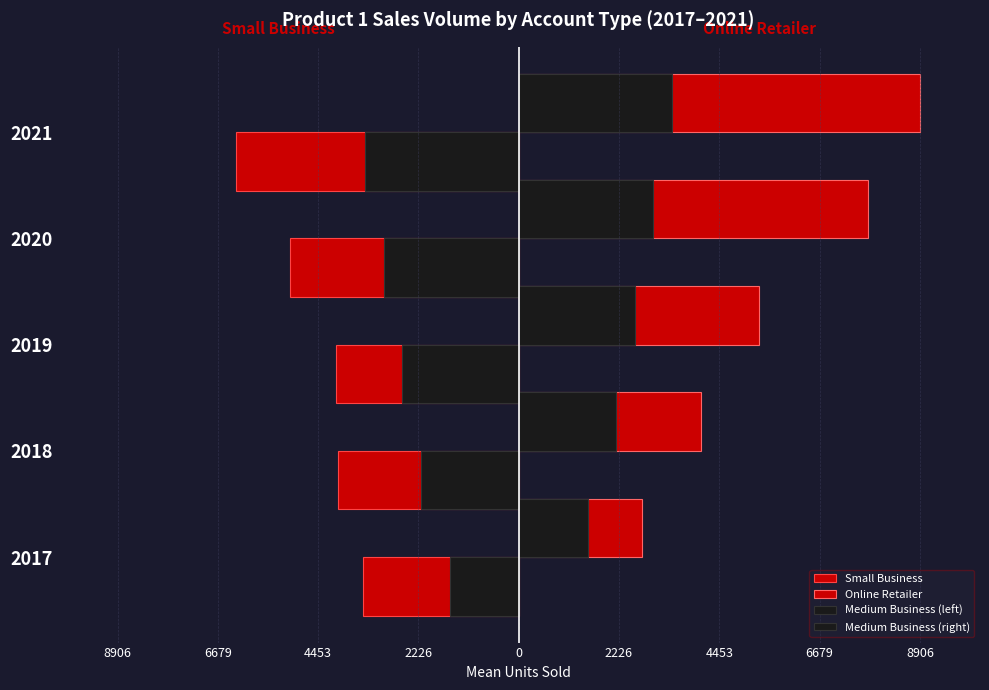

What is the greatest value displayed?

8906.0